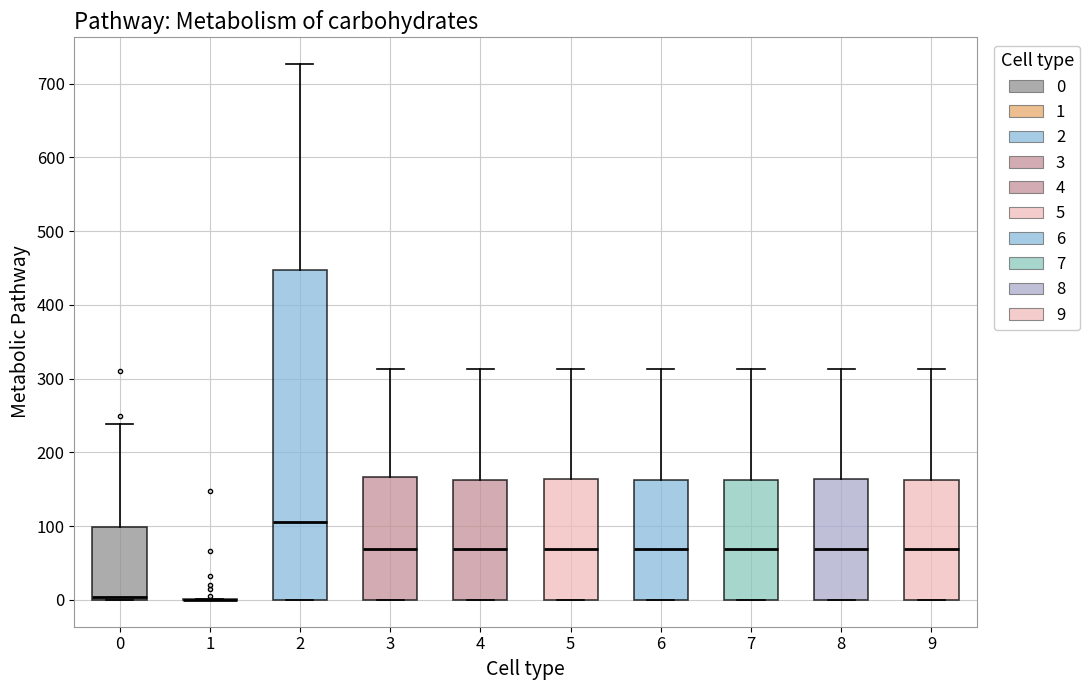

Reading left to right, transcribe this box plot: for each box, give where its median line is, the range the box spans, and where its two whiskers end, as read against the y-axis. The values are not printed on the chart, so give them approximately, as read against the axis.

0: median 0 (just above the box's lower edge), box 0 to 100, whiskers 0 to 240
1: box collapsed to a line at 0, whiskers 0 to 0
2: median 110, box 0 to 450, whiskers 0 to 730
3: median 70, box 0 to 170, whiskers 0 to 310
4: median 70, box 0 to 160, whiskers 0 to 310
5: median 70, box 0 to 160, whiskers 0 to 310
6: median 70, box 0 to 160, whiskers 0 to 310
7: median 70, box 0 to 160, whiskers 0 to 310
8: median 70, box 0 to 160, whiskers 0 to 310
9: median 70, box 0 to 160, whiskers 0 to 310